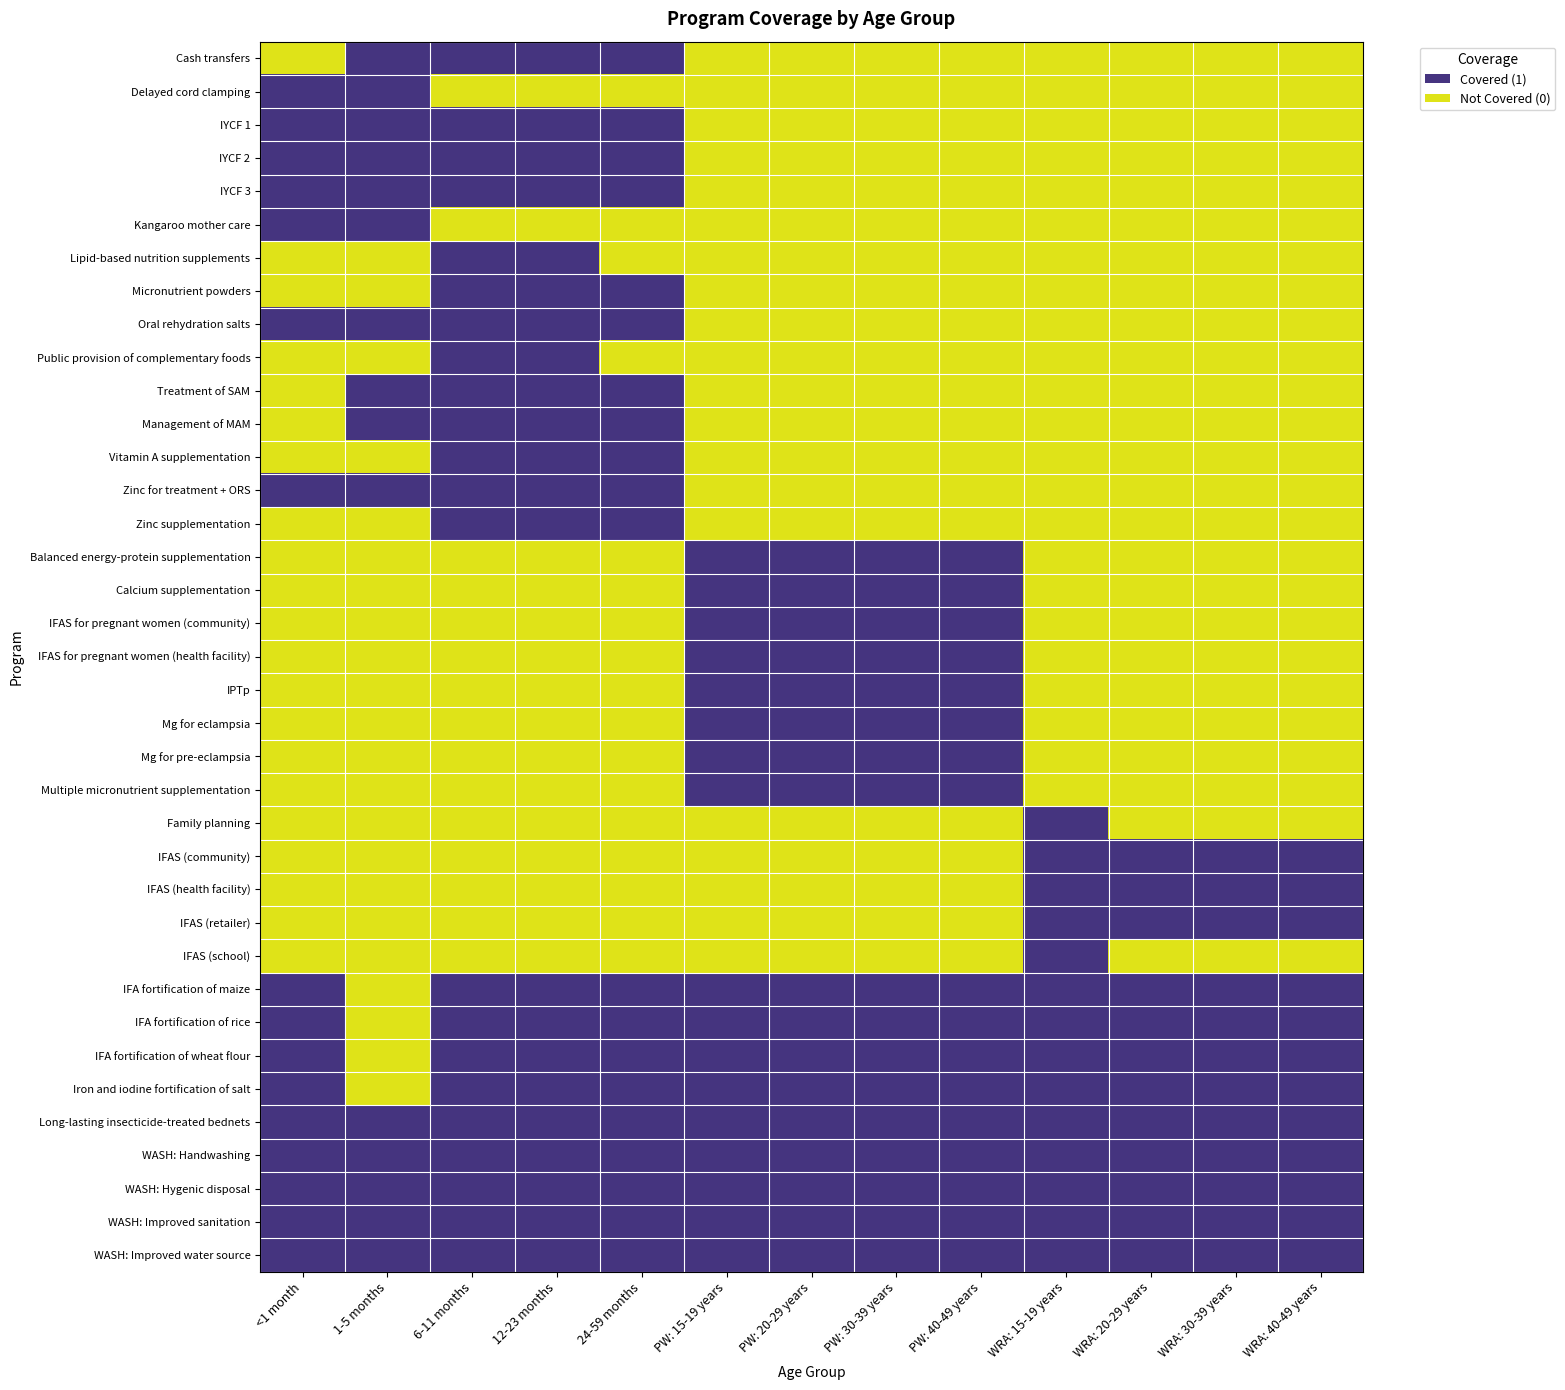

Which category has the lowest value across all series?

<1 month